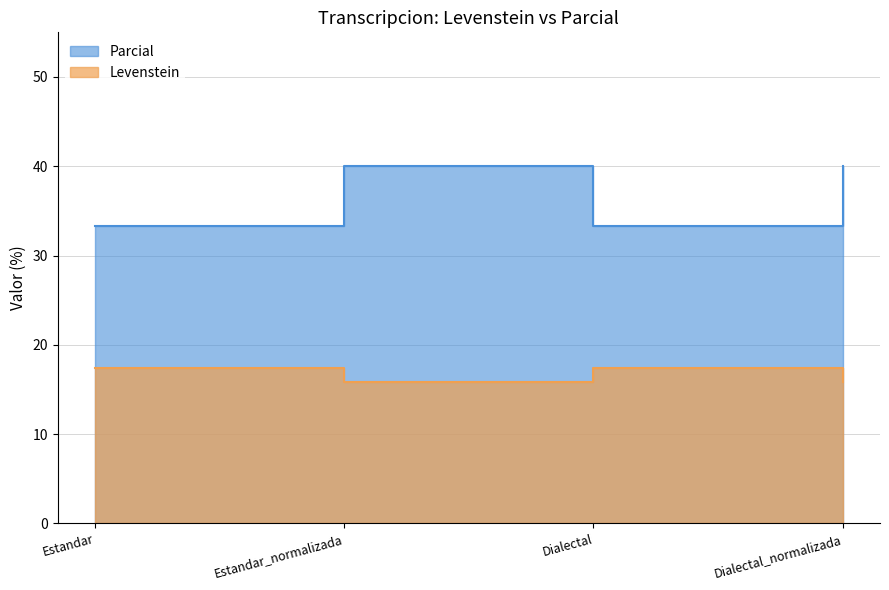

Where is Levenstein nearest to the value 16?

Estandar_normalizada